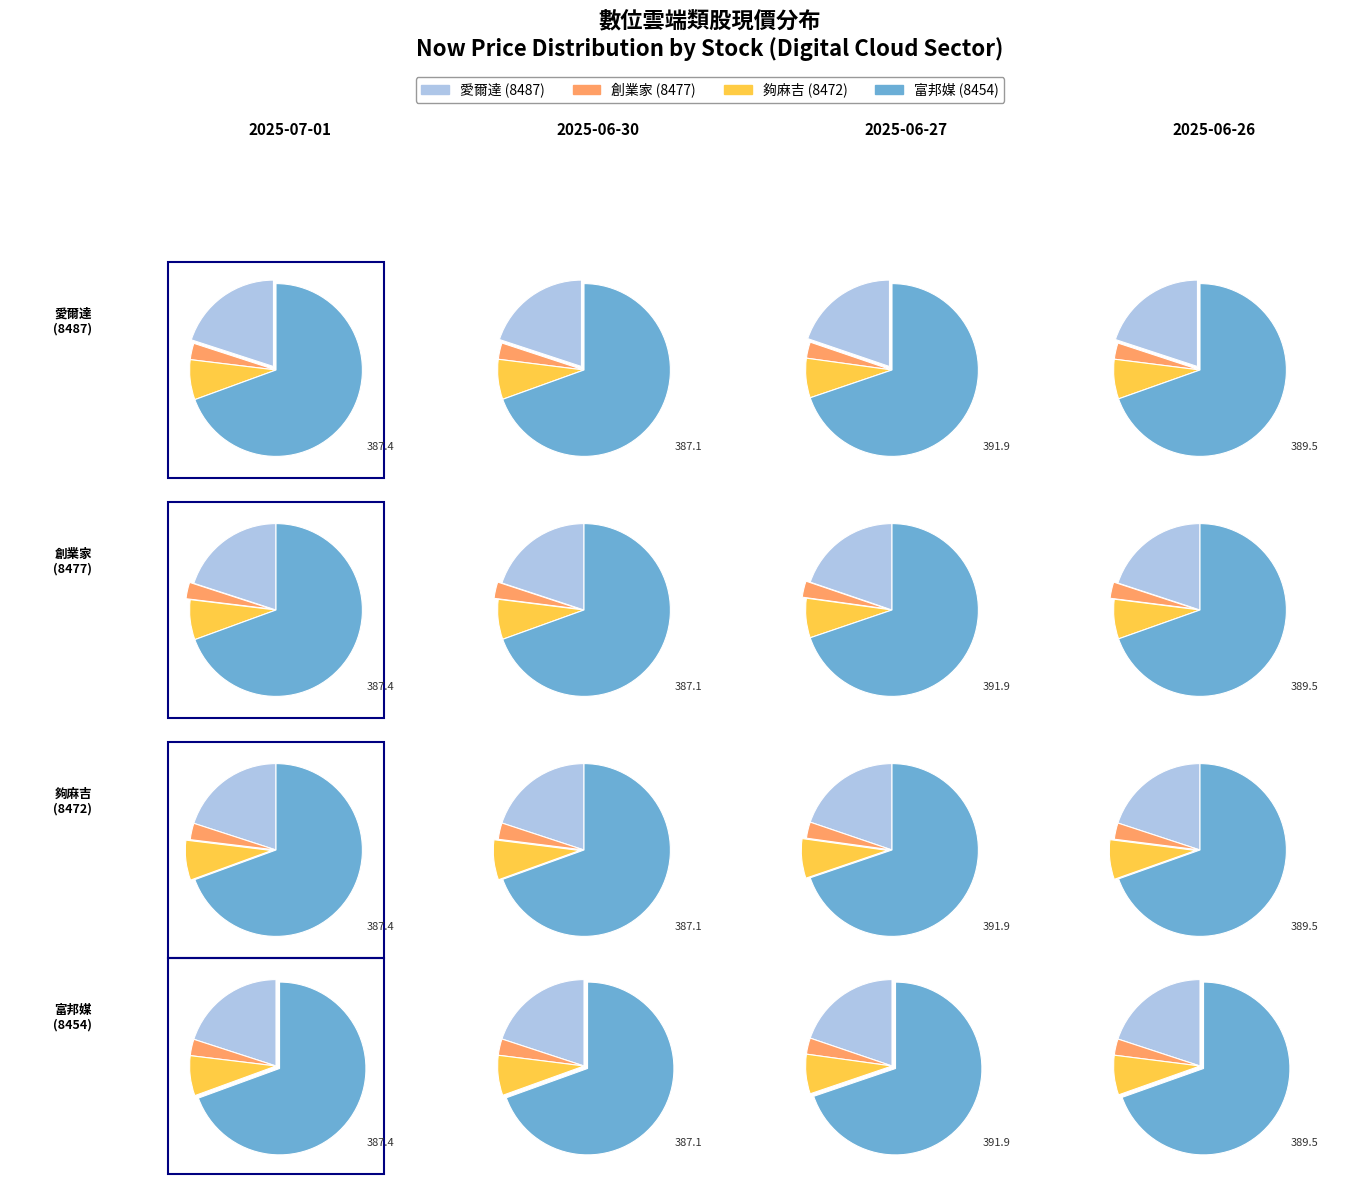

What is the smallest slice in the pie chart?

創業家(2025-06-30)